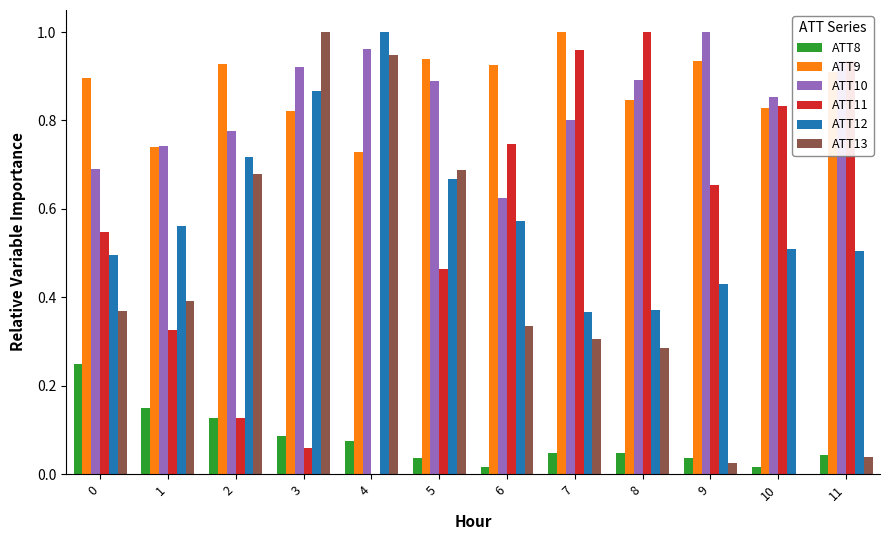

Is it true that ATT12 equals 0.3 at 0?

False